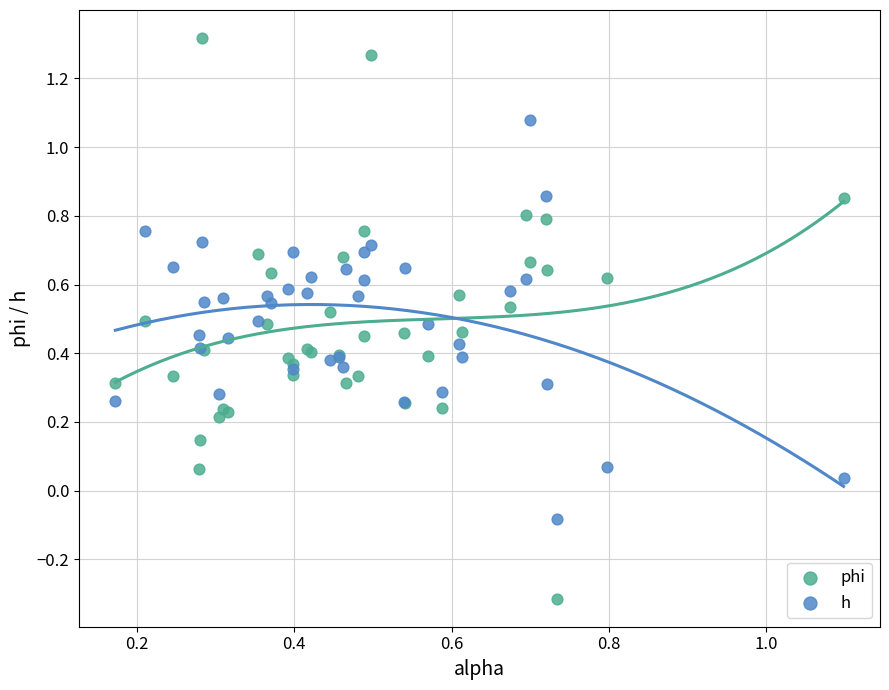

Which series contains the highest Y value?

phi